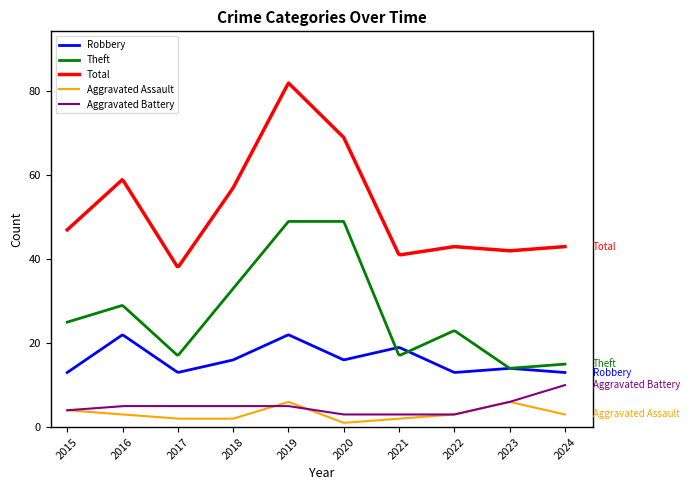

What is the minimum value for Robbery?

13.0